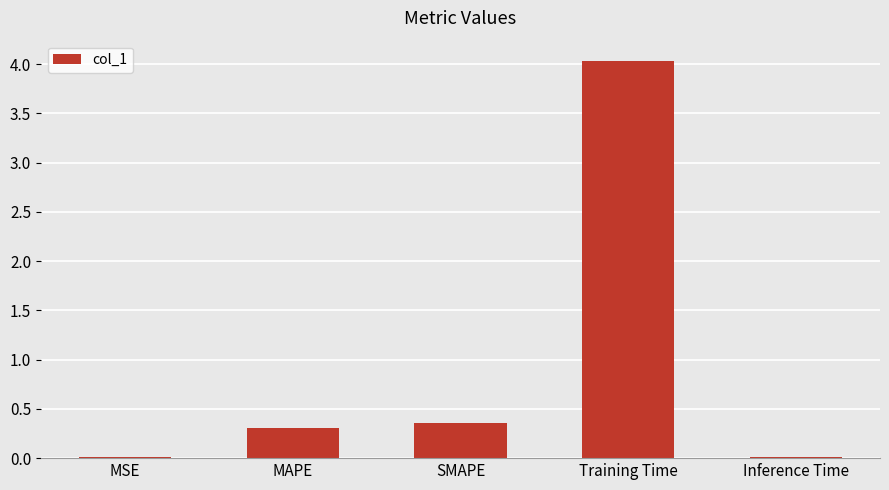

Are the bars horizontal?

No